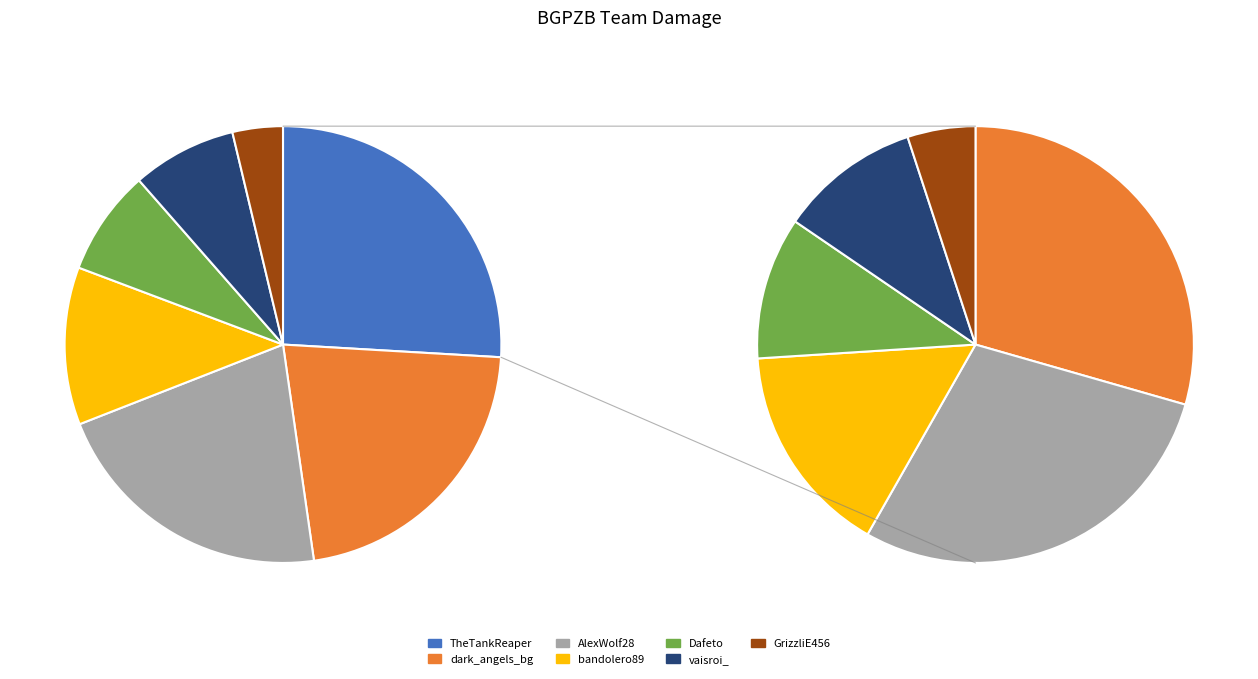

How many segments does this pie chart have?

7